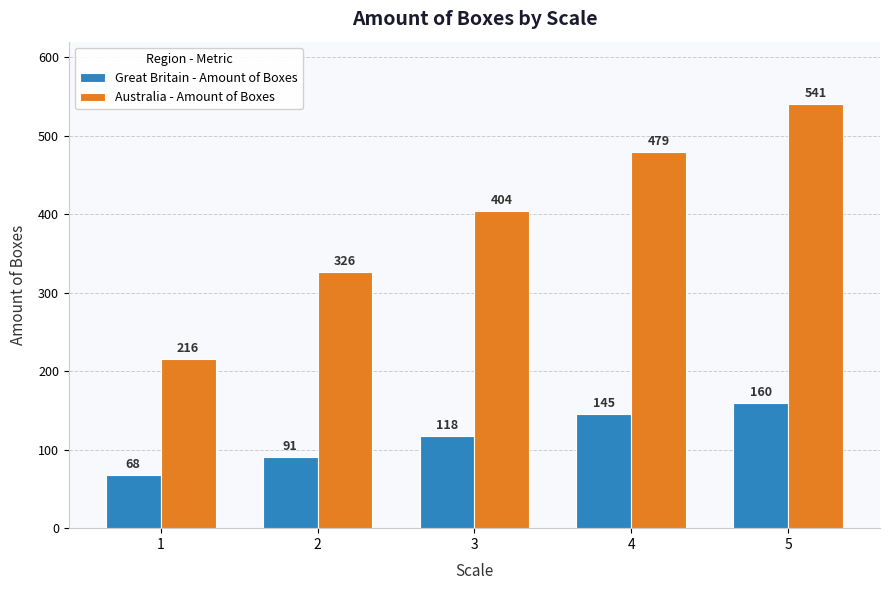

How many bars are there in total?

10